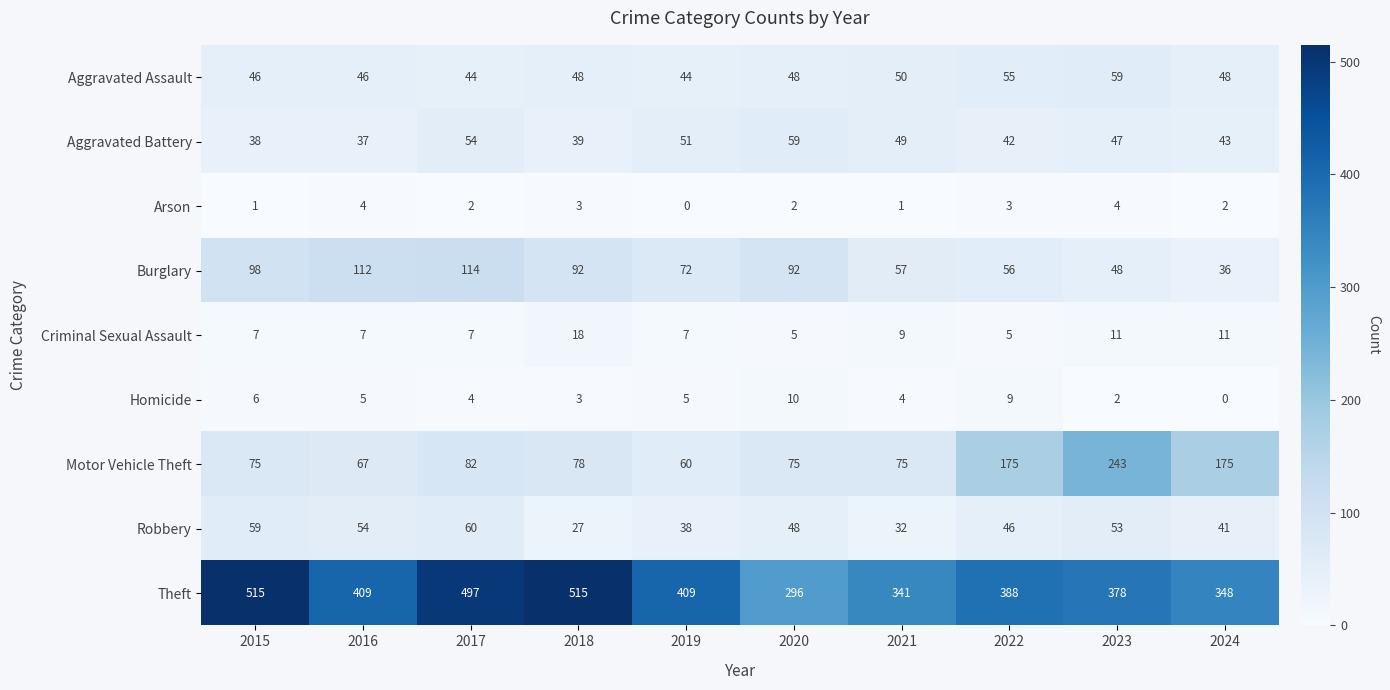

The value of Motor Vehicle Theft at 2021 is 29. True or false?

False